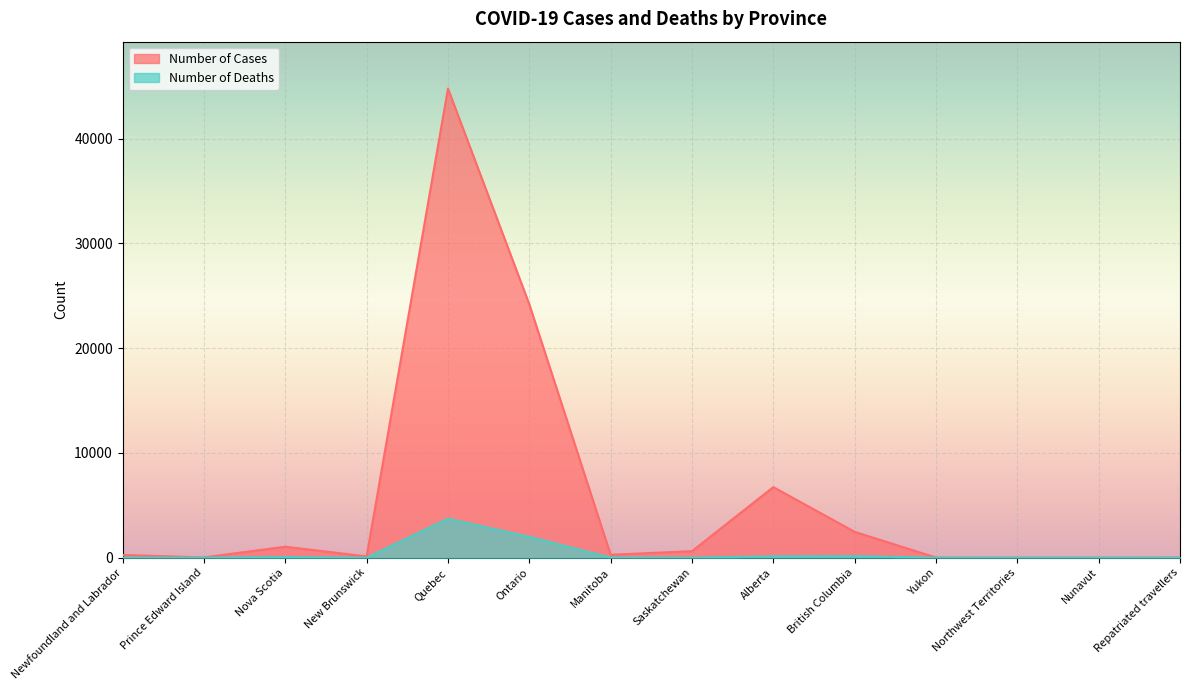

How many data points in Number of Deaths are above 7?

5